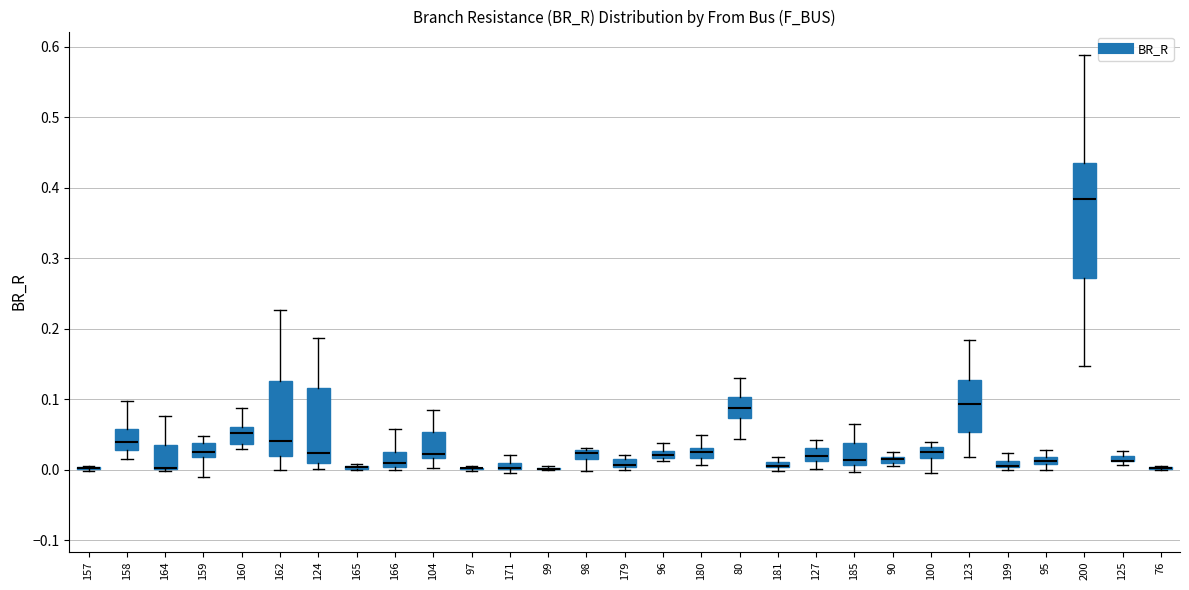

Where is the lower edge of the box at x = 171 on the y-axis? The values are not printed on the chart, so give them approximately, as read against the axis.

0.00